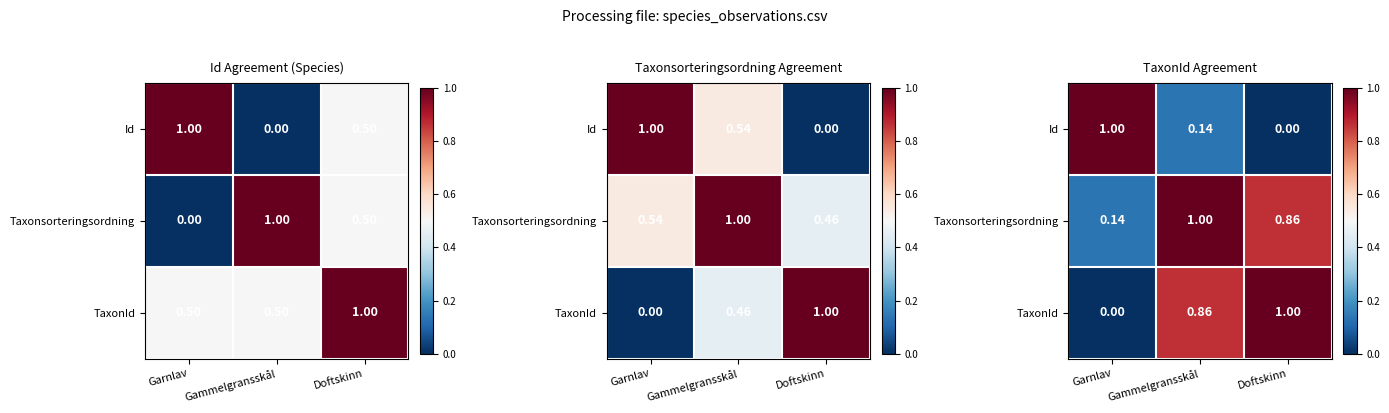

How many values in the Id series exceed 0?

2